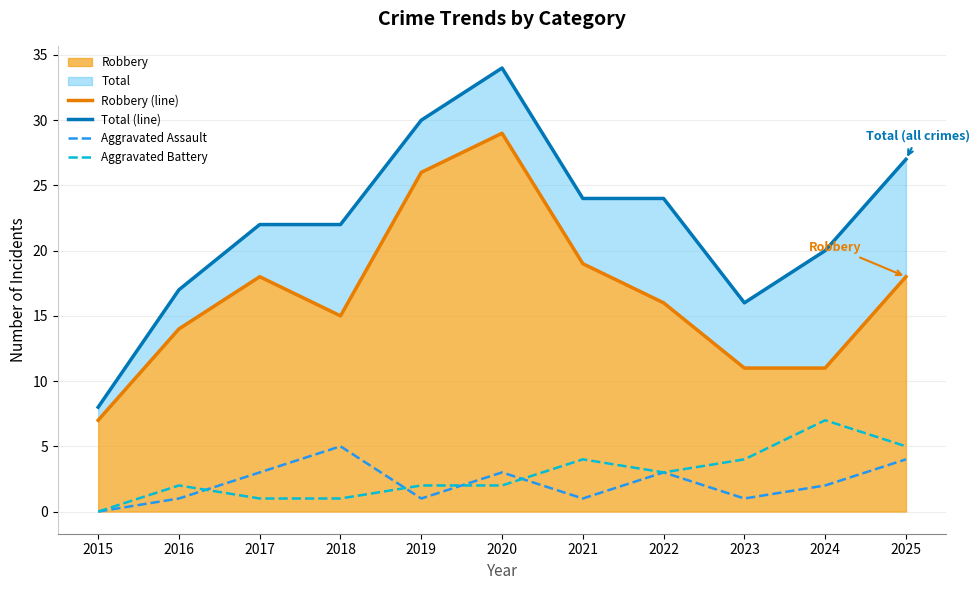

What is the approximate value of Robbery (line) at 2015?

7